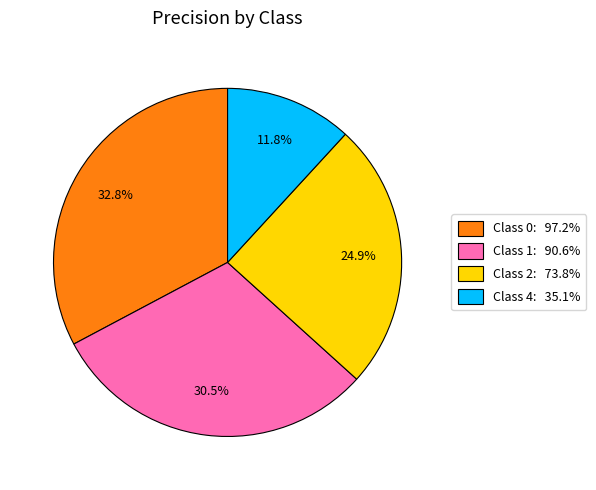

How many segments does this pie chart have?

4